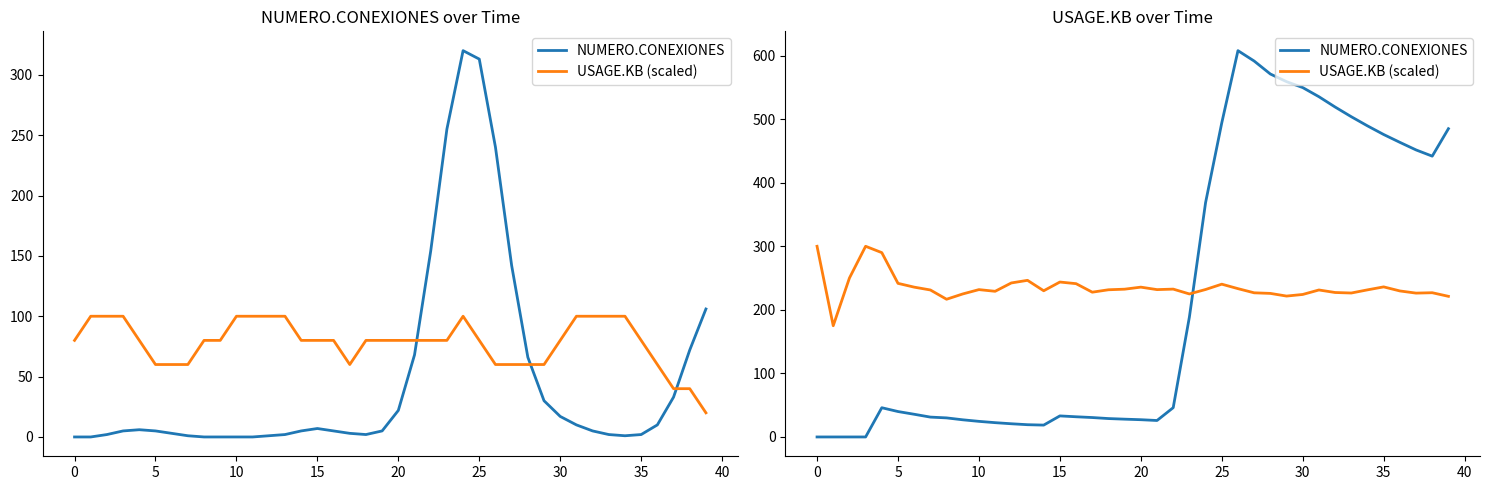

Is the value of NUMERO.CONEXIONES at 14 greater than the value of USAGE.KB (scaled) at 34?

No